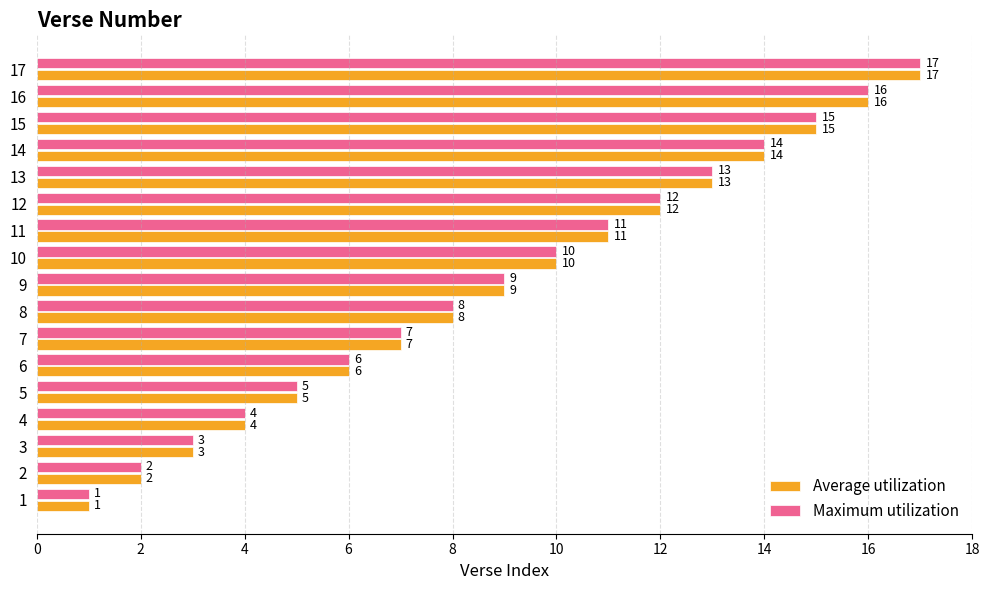

What is the maximum value for Average utilization?

17